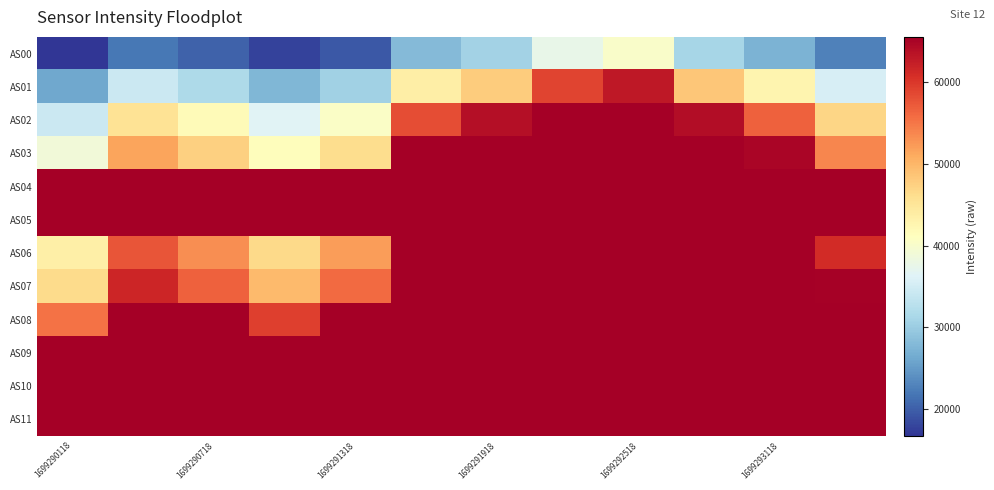

Rank the series by their maximum value, from lowest to highest.

AS00, AS01, AS02, AS03, AS04, AS05, AS06, AS07, AS08, AS09, AS10, AS11